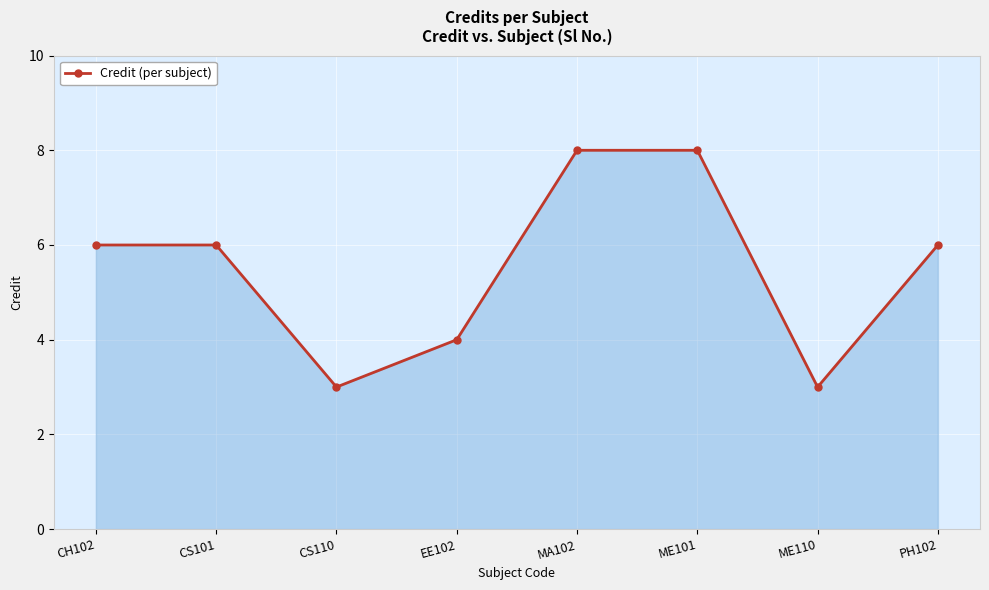

Count the values in the range 4 to 8.

6